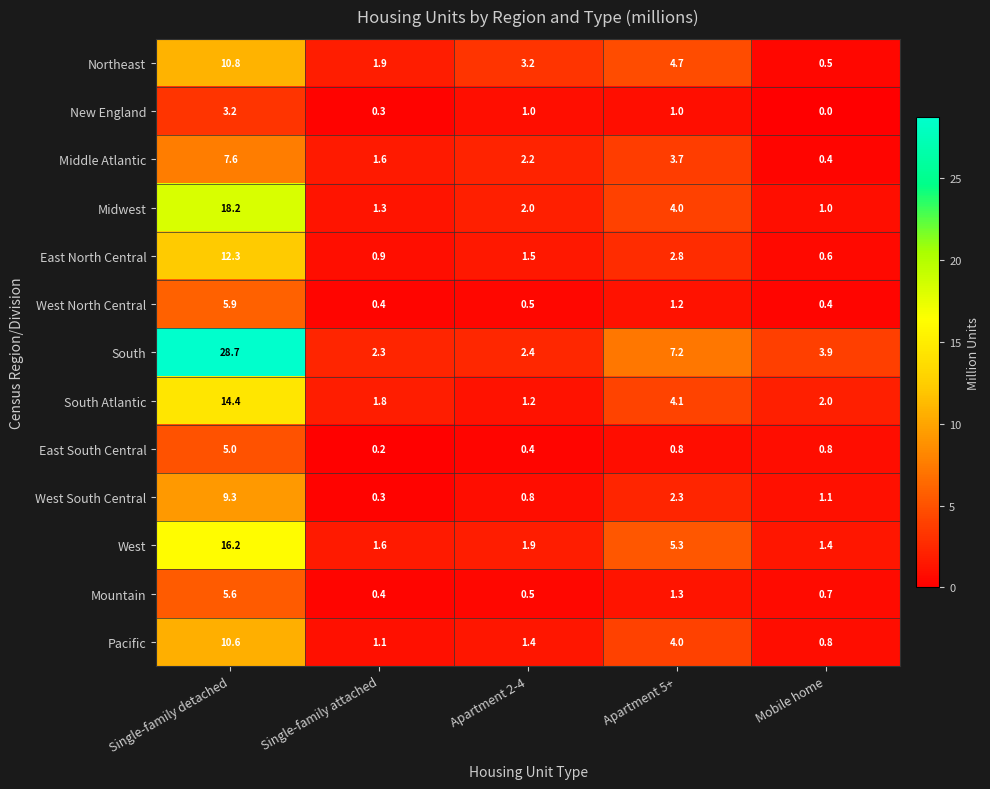

Which series changed the most between Single-family detached and Single-family attached?

South